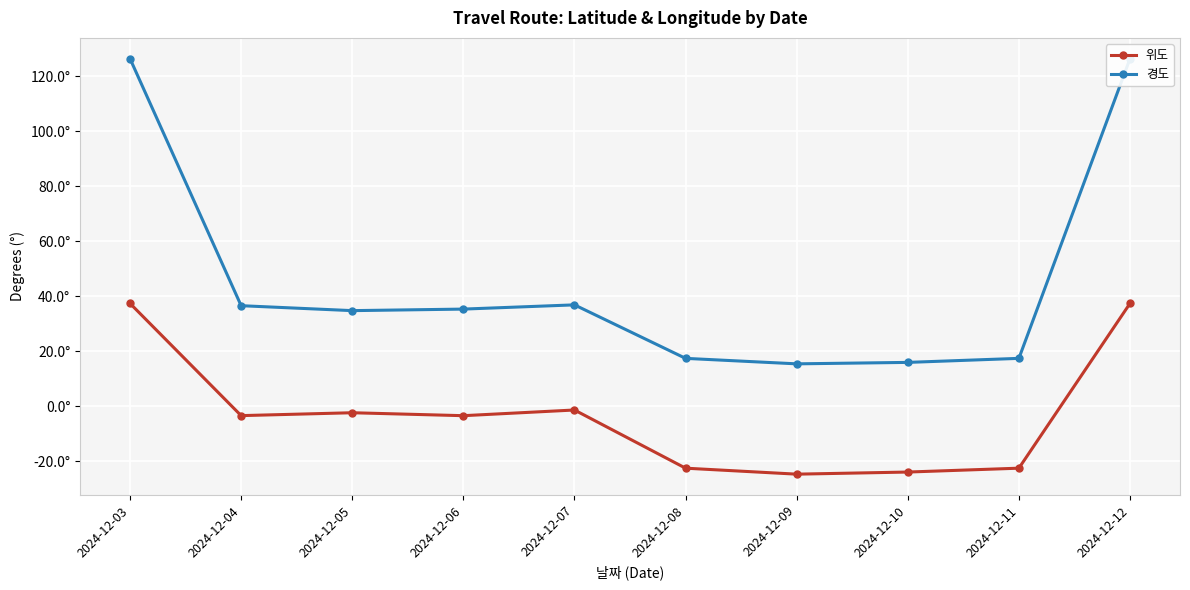

What is the sum of the 경도 values at 2024-12-11 and 2024-12-10?

33.5